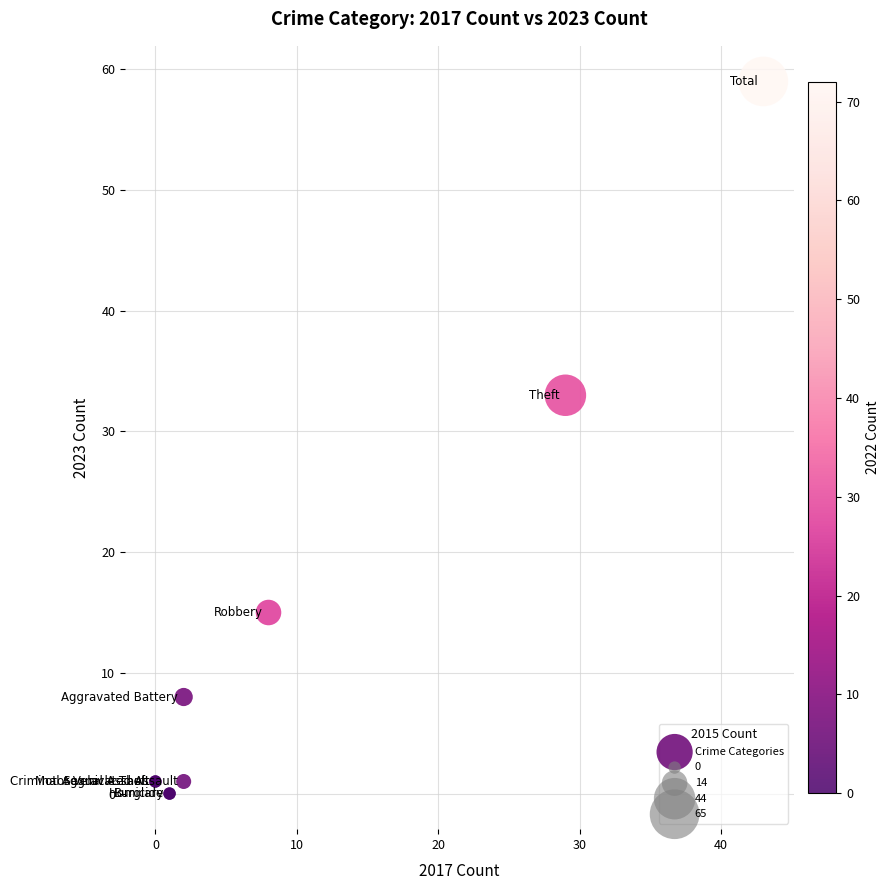

What Y value in the scatter plot is closest to 29?

33